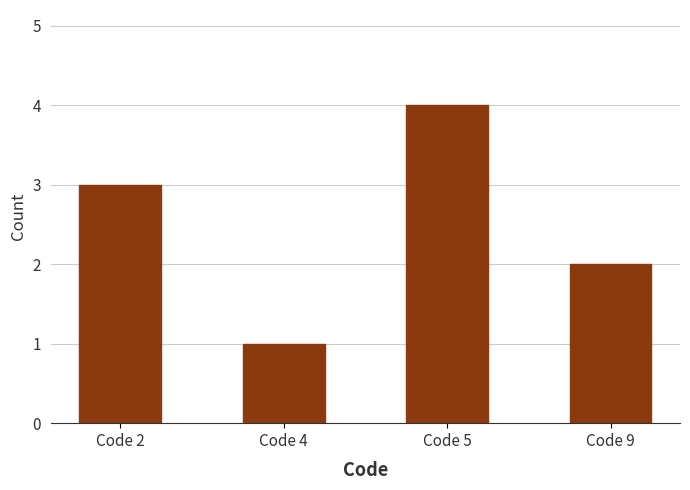

Are the bars horizontal?

No